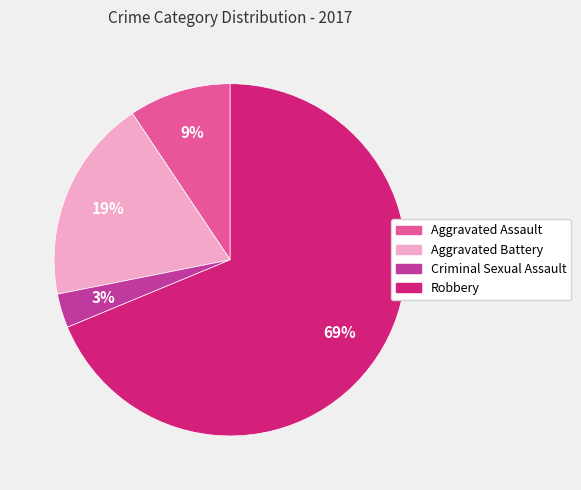

What percentage is the Criminal Sexual Assault slice, to the nearest percent?

3%